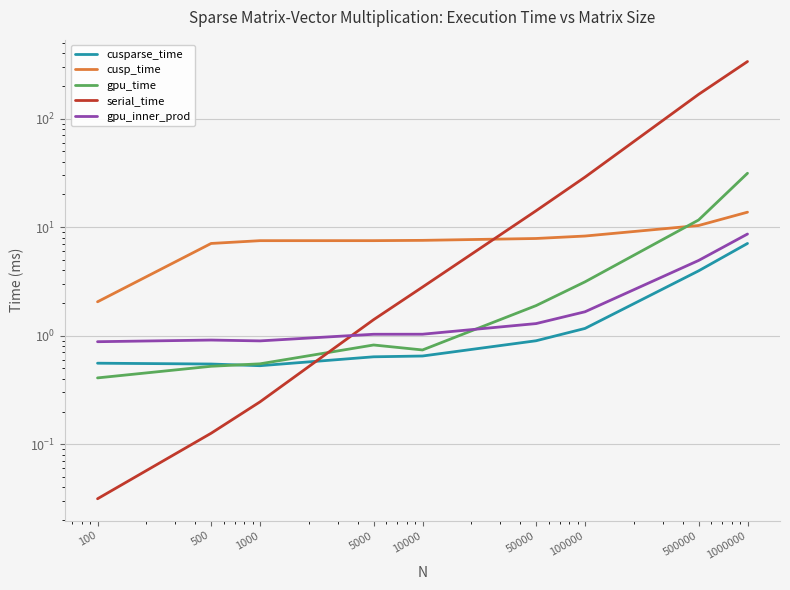

True or false: gpu_time has a value of 13.0 at 1000000.

False